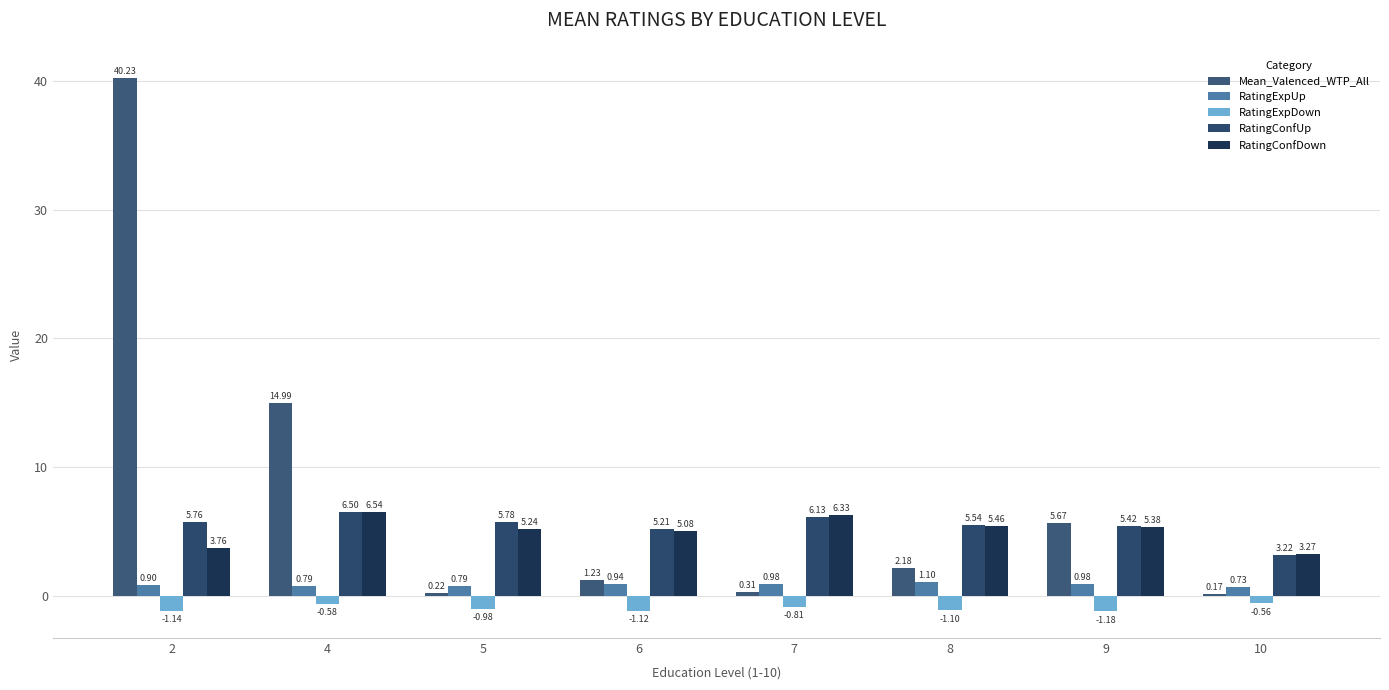

Does the chart contain any negative values?

Yes